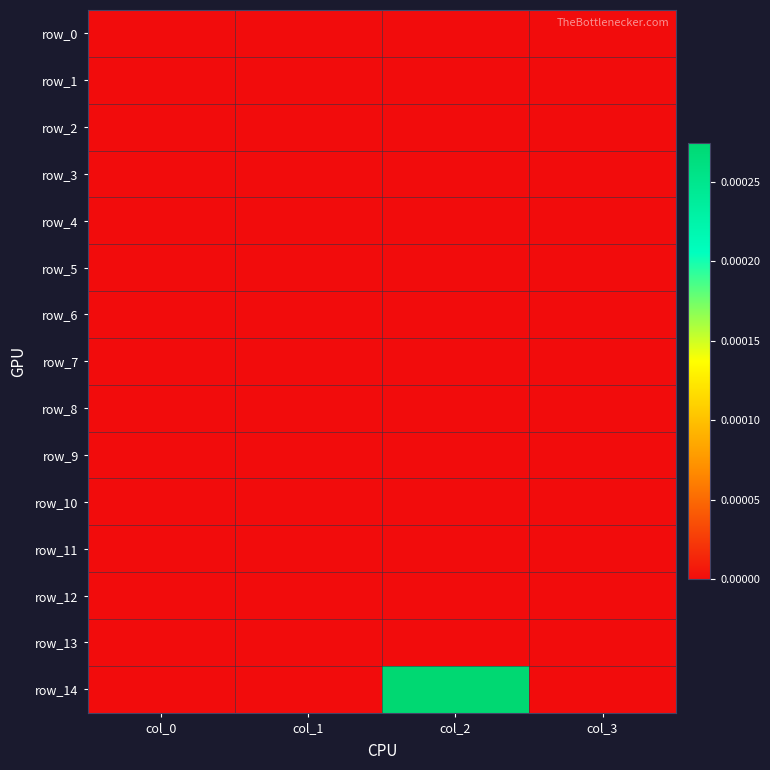

At col_0, list the series in order from smallest to largest.

row_0, row_1, row_2, row_3, row_4, row_5, row_6, row_7, row_8, row_9, row_10, row_11, row_12, row_13, row_14